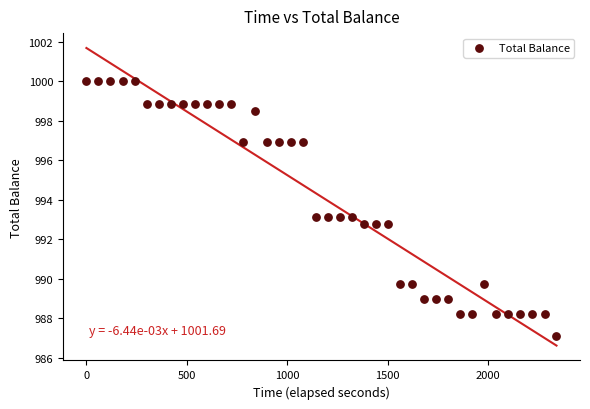

What is the range of Y values (max minus min)?

12.9